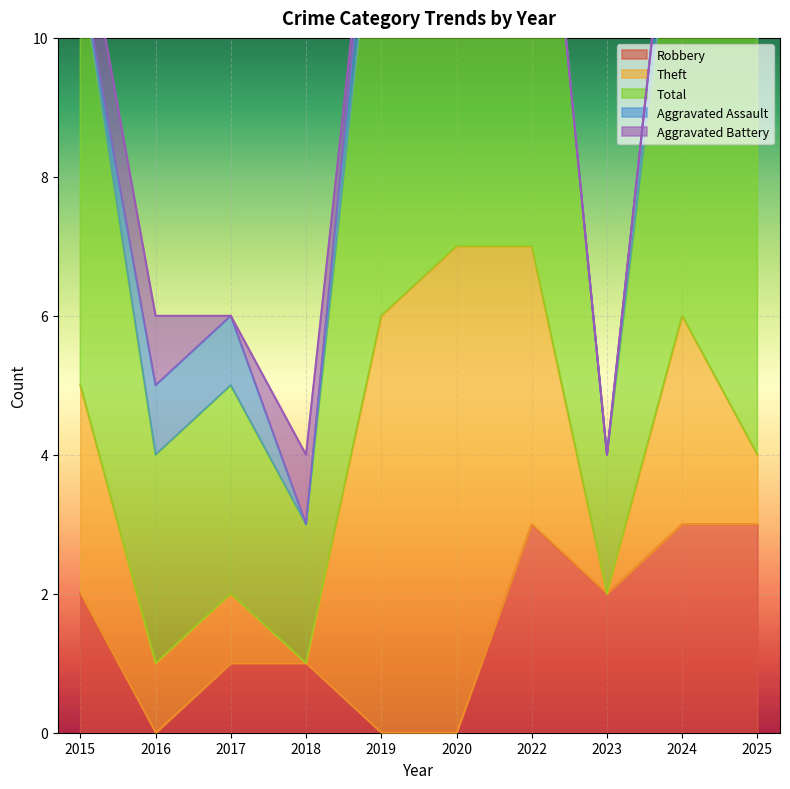

Which has a higher value, 2016 or 2022?

2022